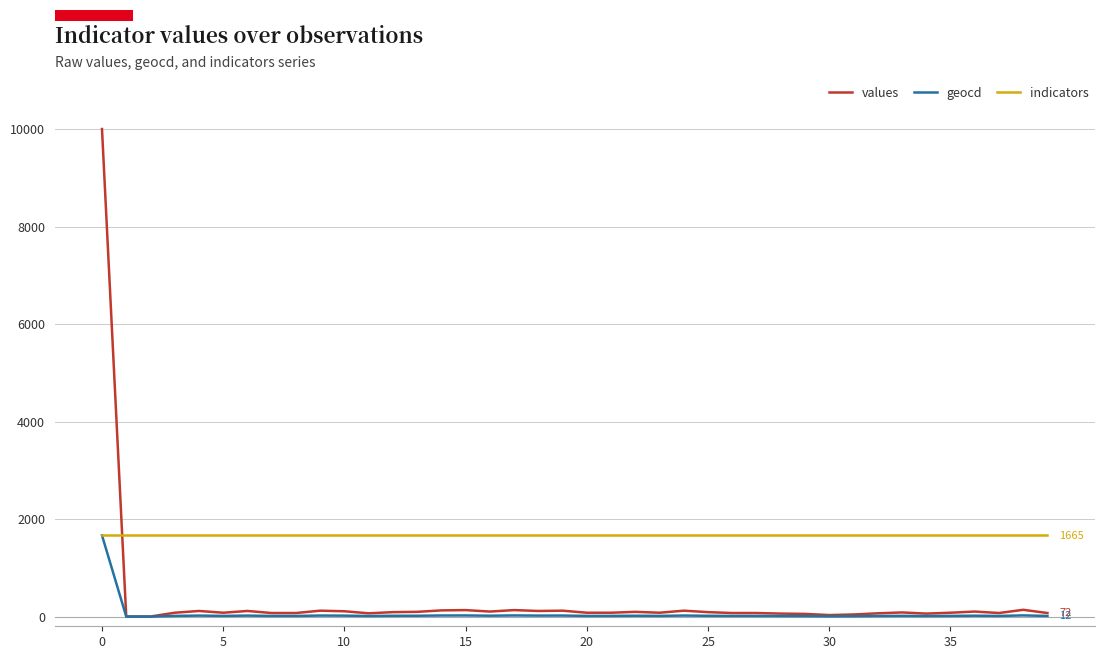

Rank the series by their average value, from highest to lowest.

indicators, values, geocd